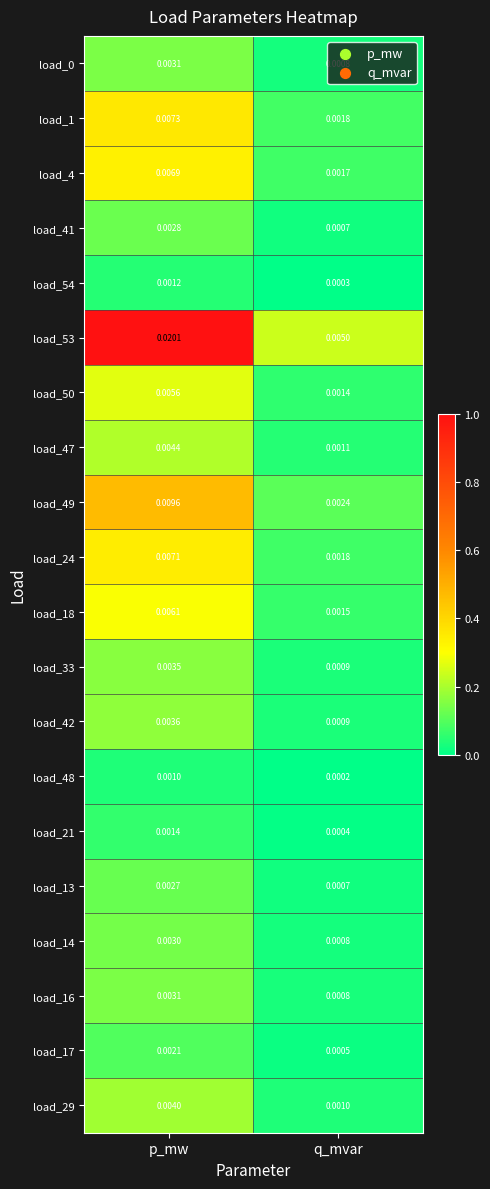

List the labels in order of load_48 value, largest first.

p_mw, q_mvar